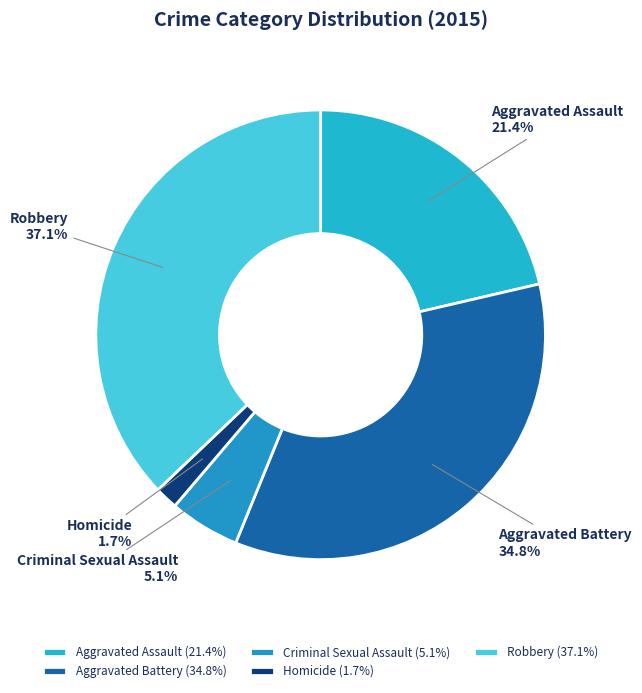

Is it true that Robbery is 37% of the pie?

True